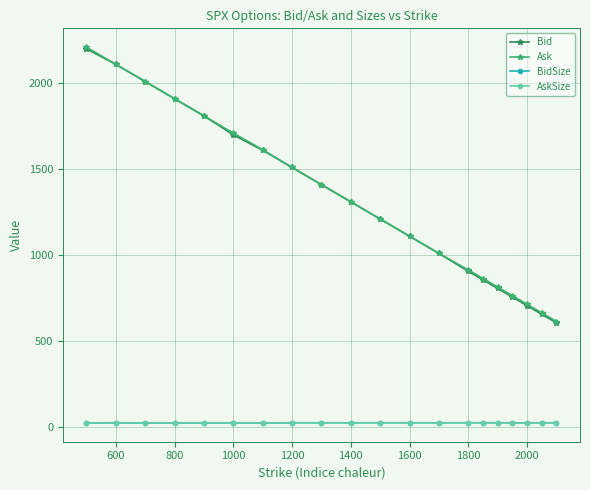

True or false: Ask has more than 0 interior local peaks.

False